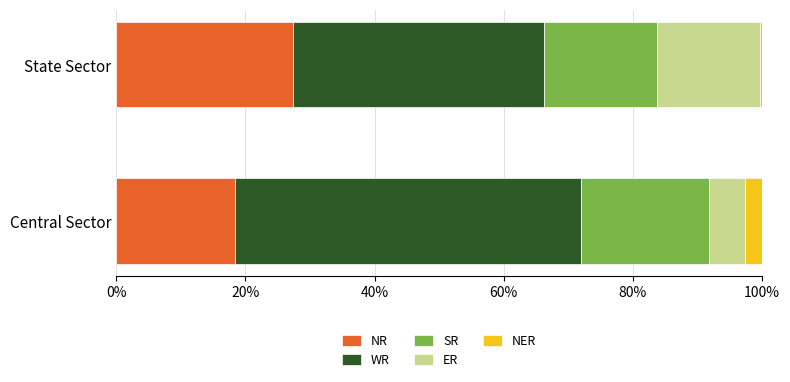

How many data points does each series have?

2